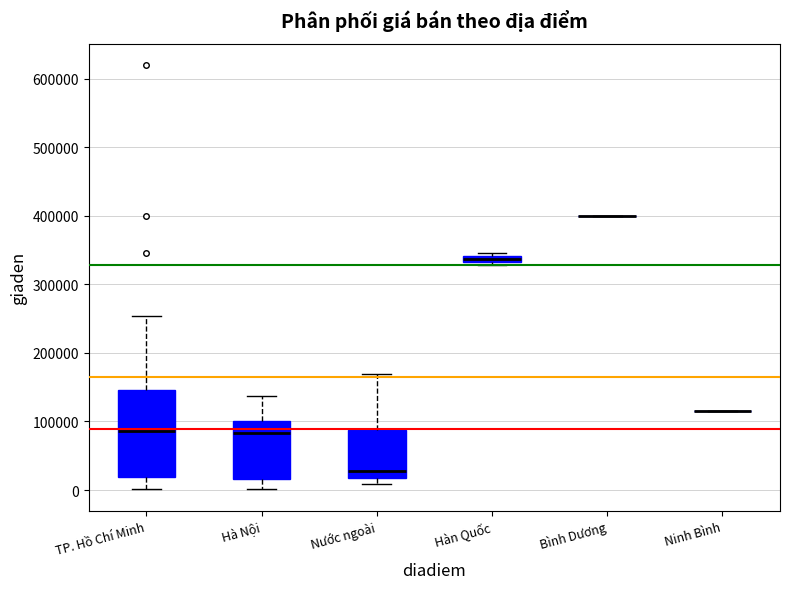

Where is the lower edge of the box for TP. Hồ Chí Minh on the y-axis? The values are not printed on the chart, so give them approximately, as read against the axis.

20000